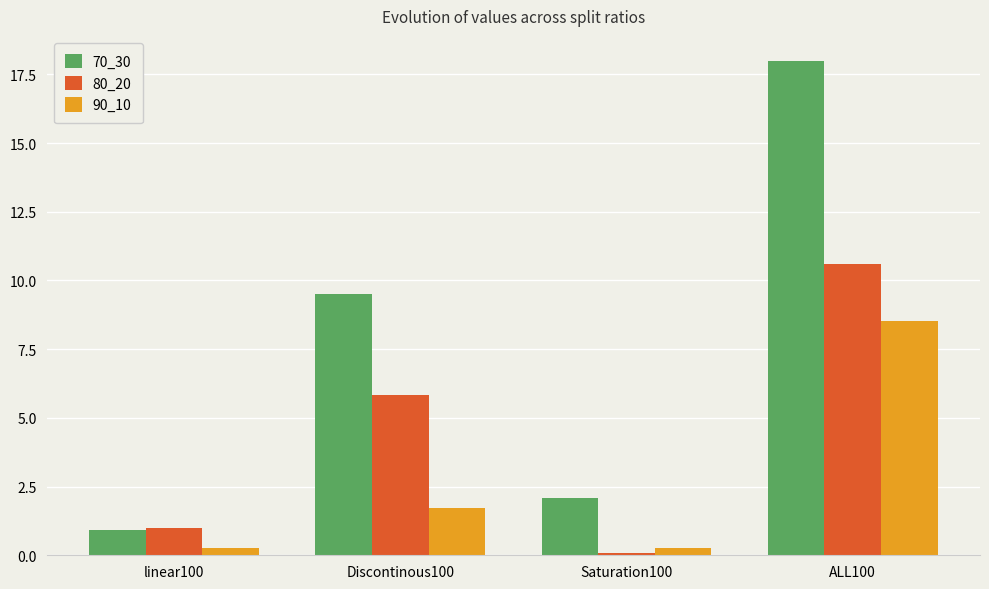

What is the lowest value of the 70_30 series?

0.9